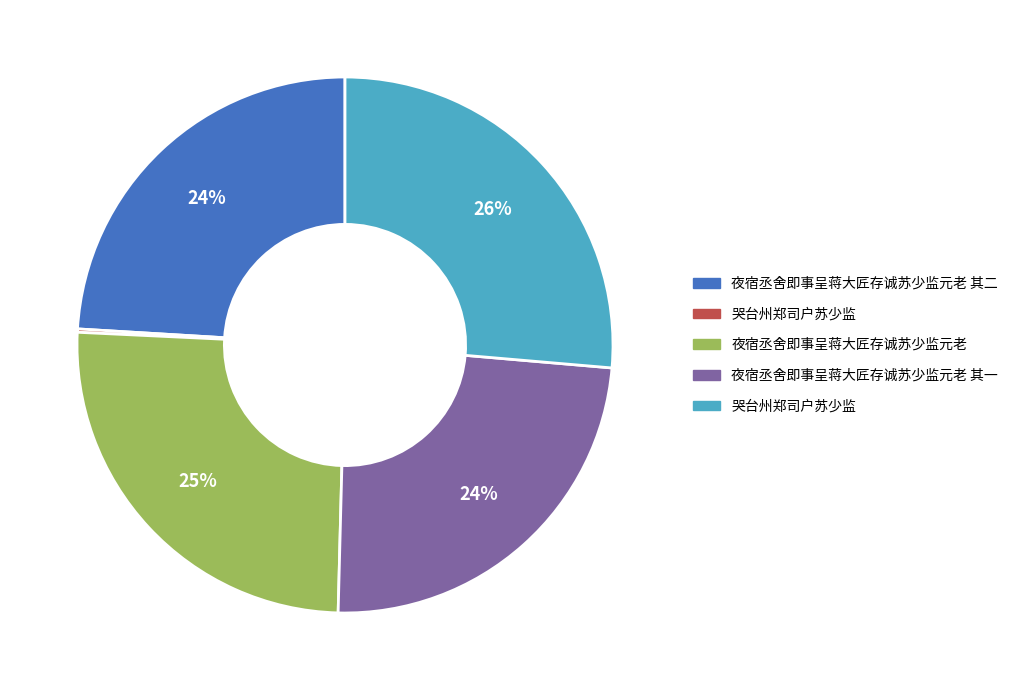

To the nearest percent, what is the average slice percentage?

20%